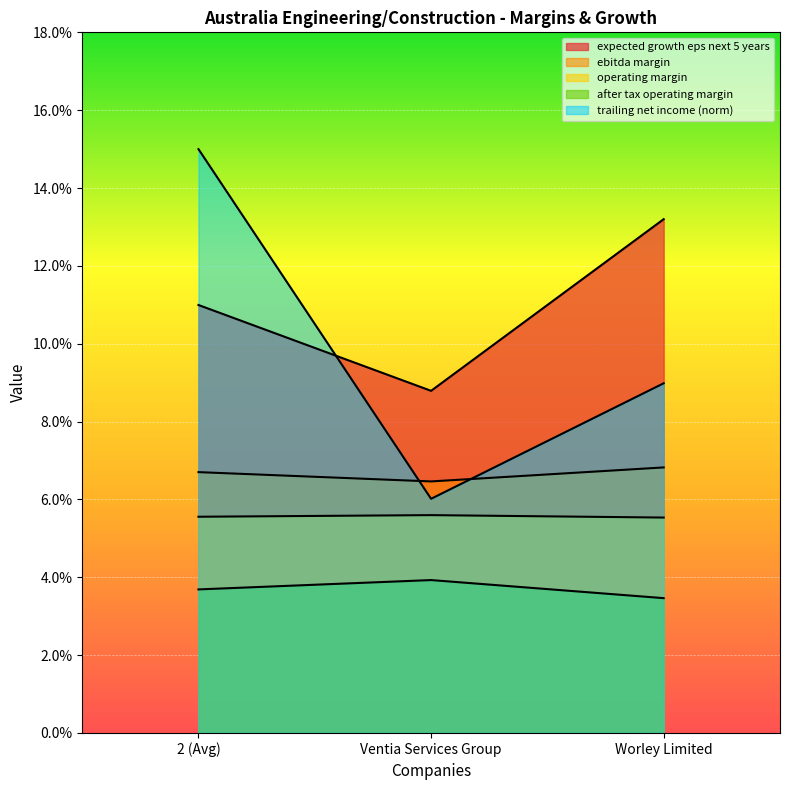

At which category does the chart reach its minimum across all series?

Worley Limited